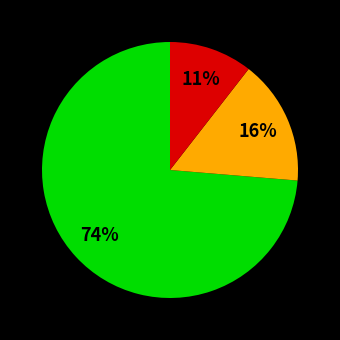

To the nearest percent, what is the average slice percentage?

33%